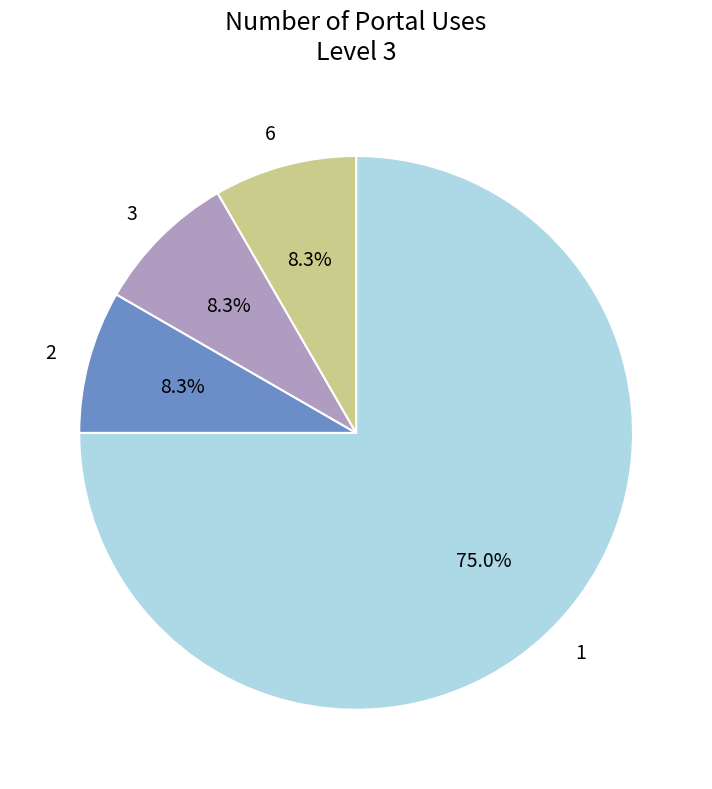

The 1 slice represents 61% of the pie. True or false?

False